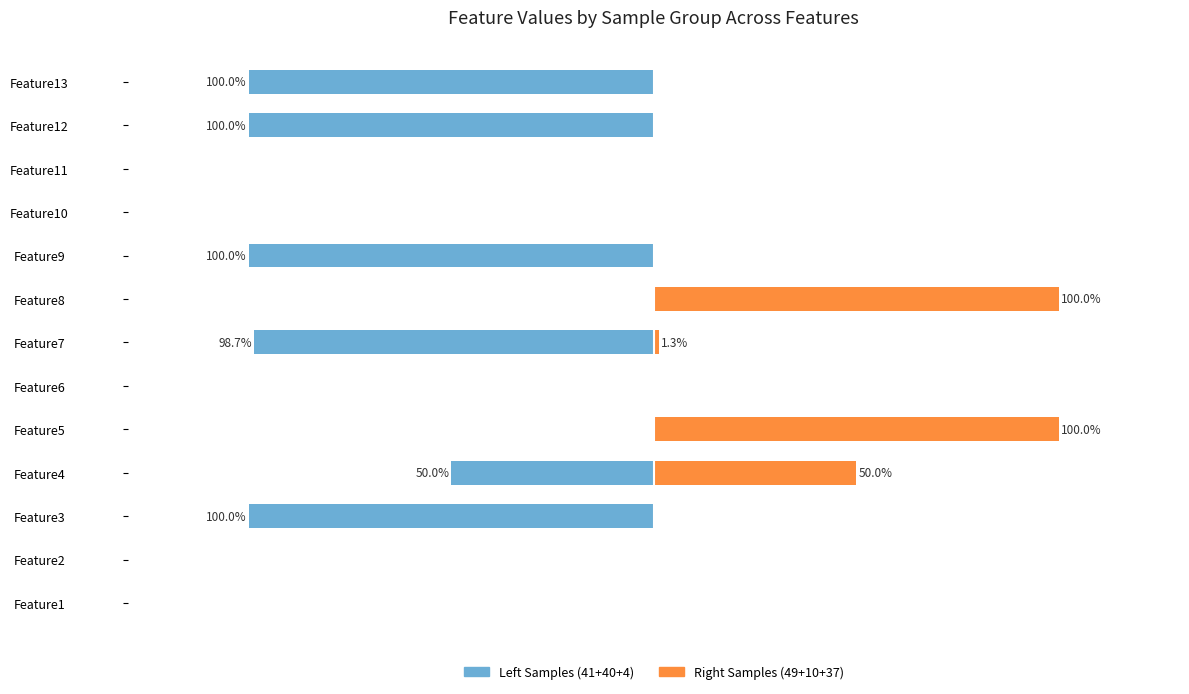

How many groups of bars are there?

13